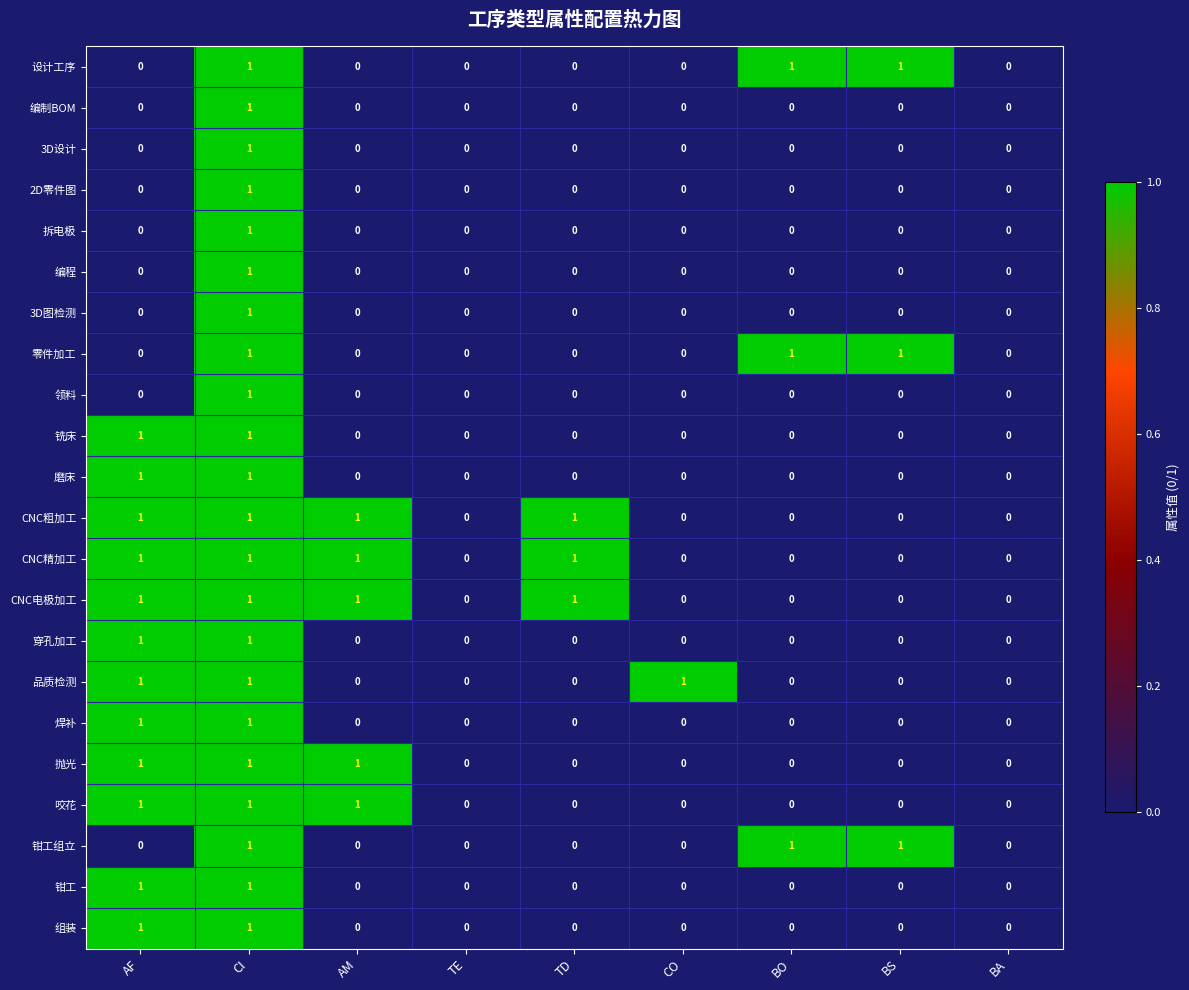

The value of 组装 at BA is 0. True or false?

True